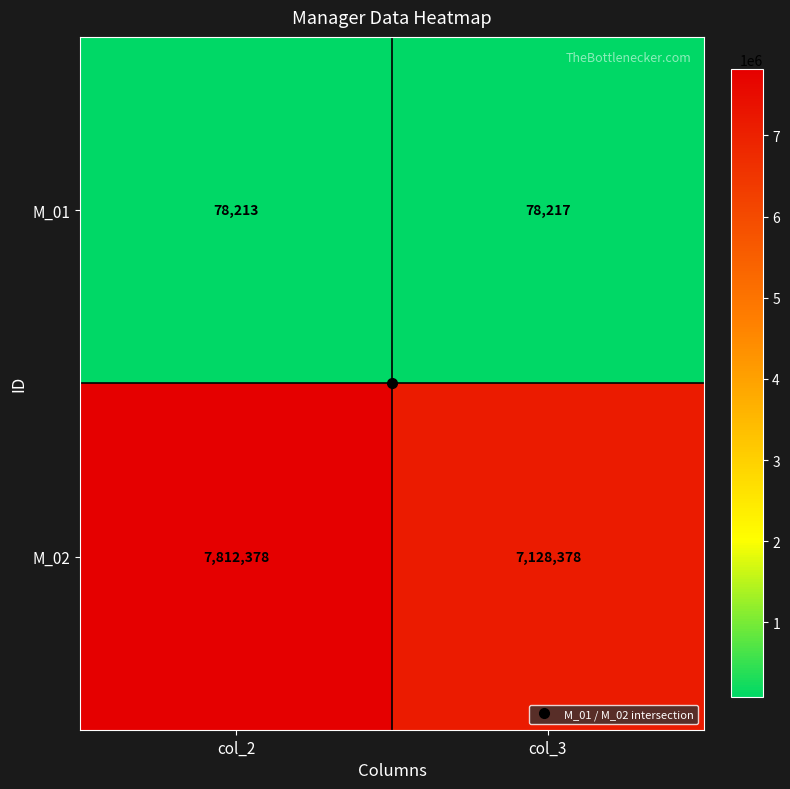

Which series has the largest range (max minus min)?

M_02